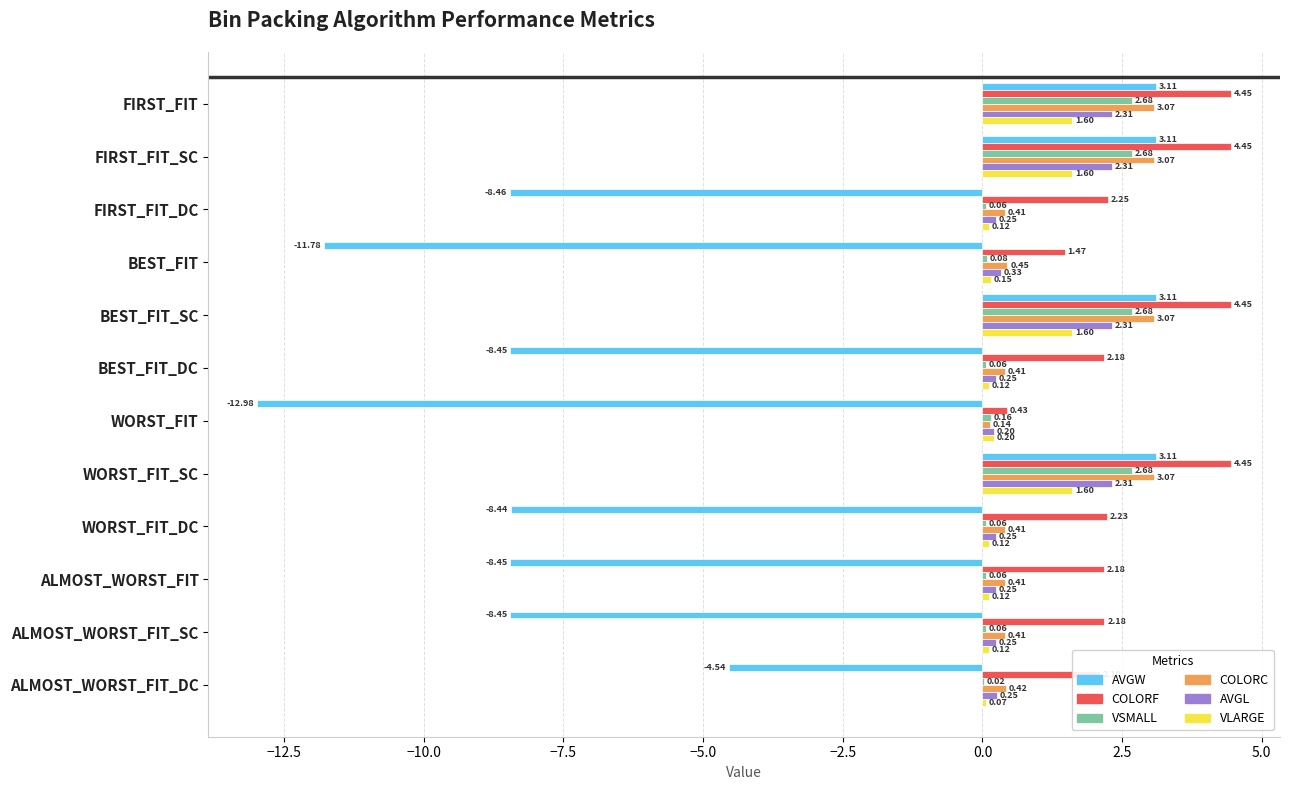

Between FIRST_FIT and WORST_FIT_DC, which series saw the biggest shift?

AVGW